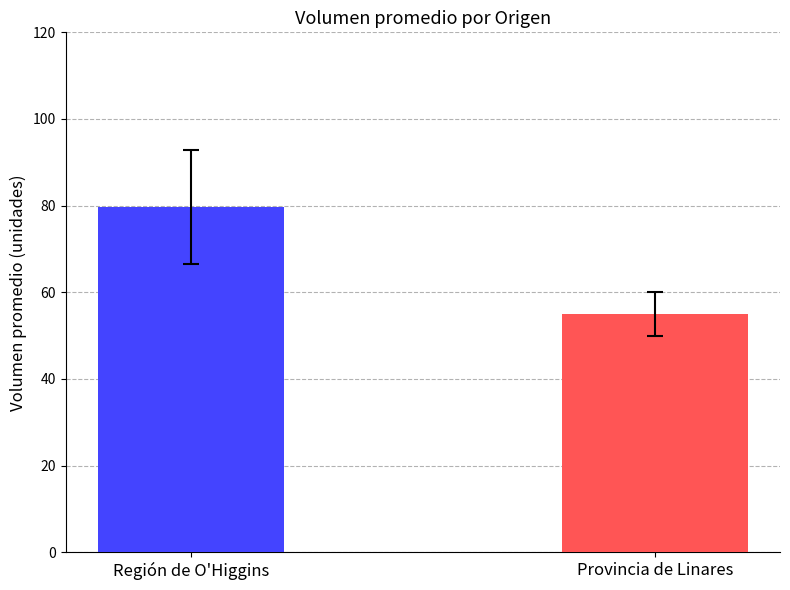

What is the greatest value displayed?

79.7